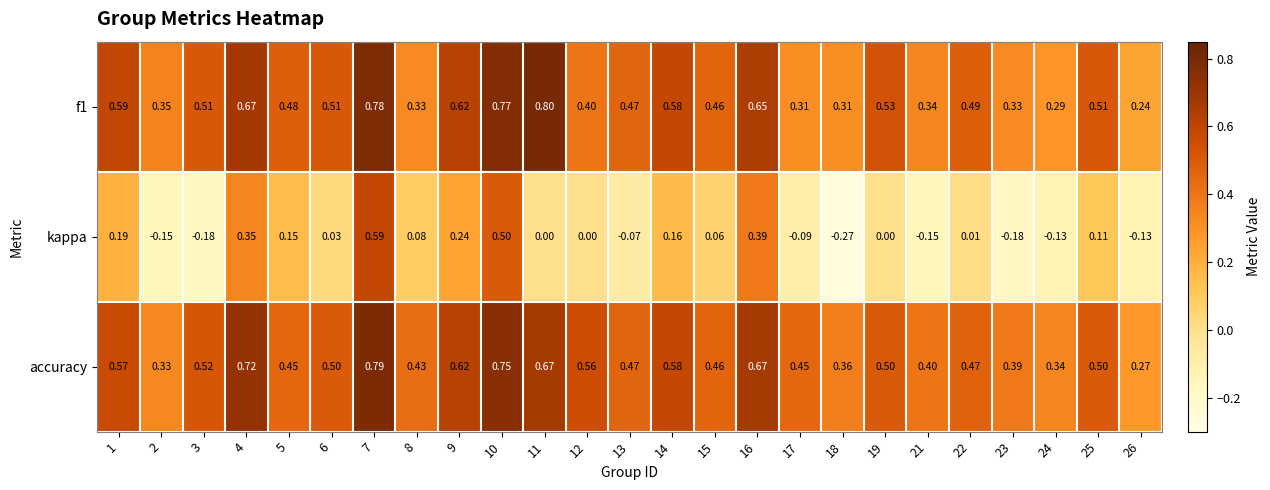

Between 2 and 17, which series saw the biggest shift?

accuracy